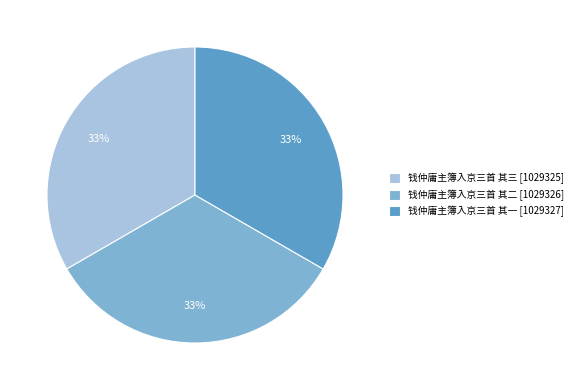

Combined, do 钱仲庸主簿入京三首 其二 [1029326] and 钱仲庸主簿入京三首 其三 [1029325] account for over 50%?

Yes